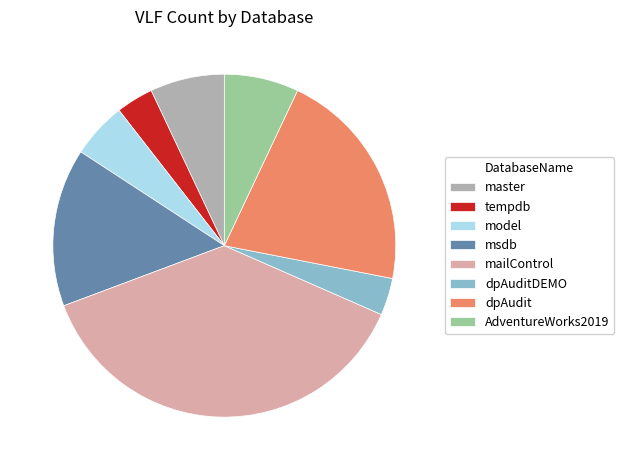

Is tempdb the majority of the pie?

No